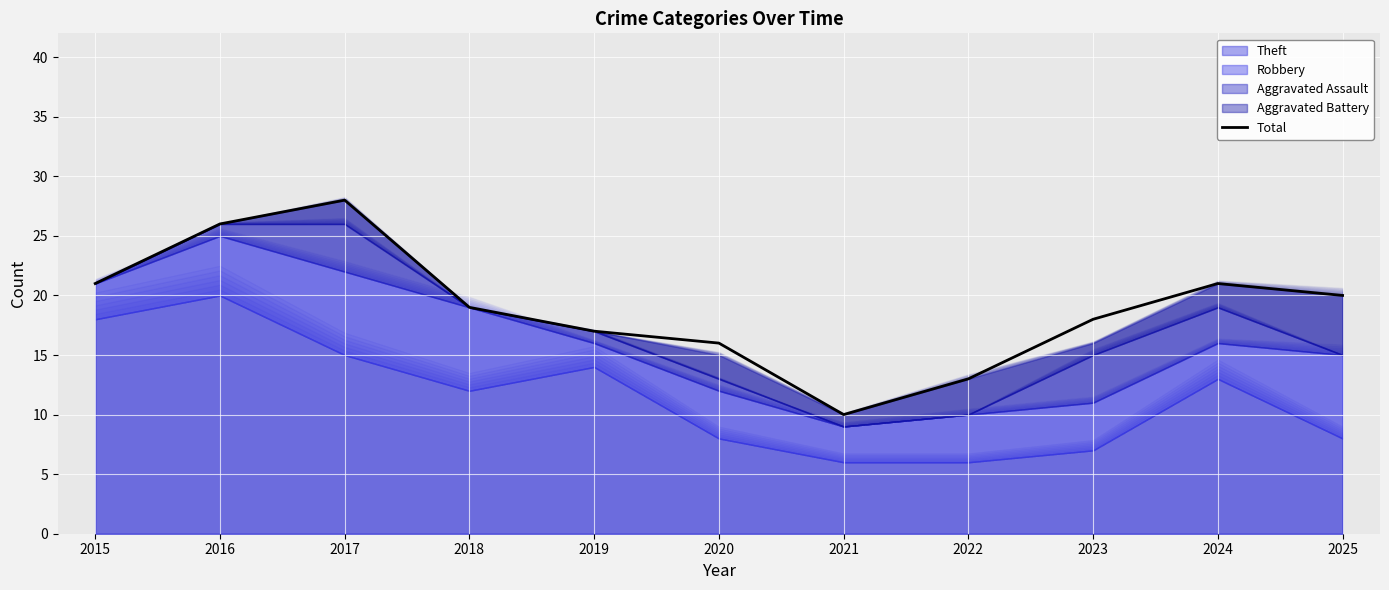

Which has a higher value, 2021 or 2016?

2016